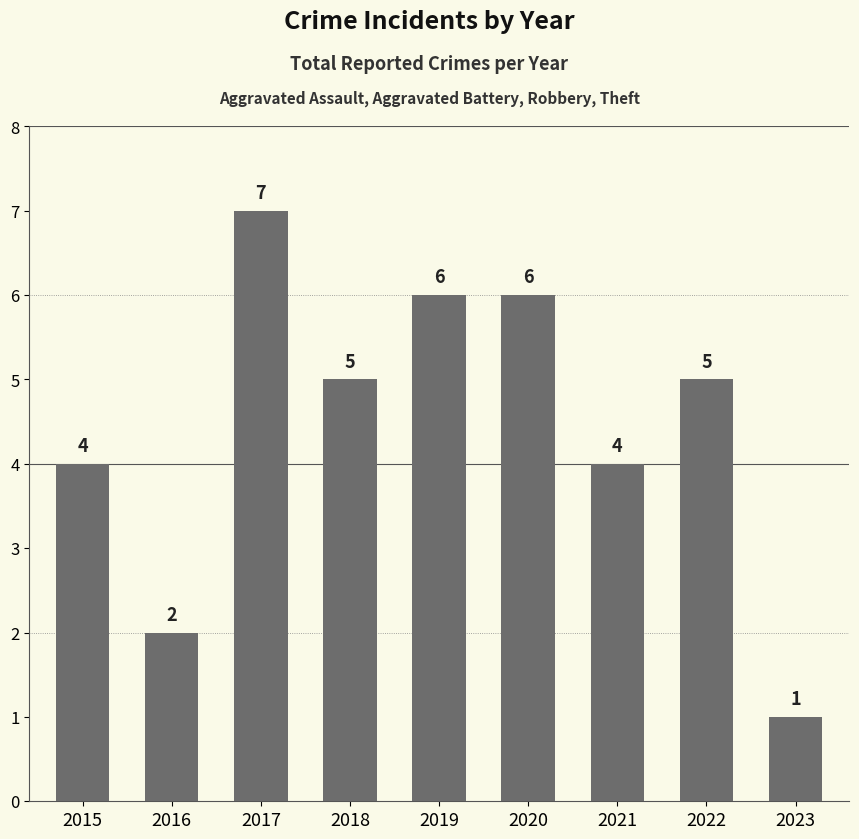

Which category has the lowest value across all series?

2023